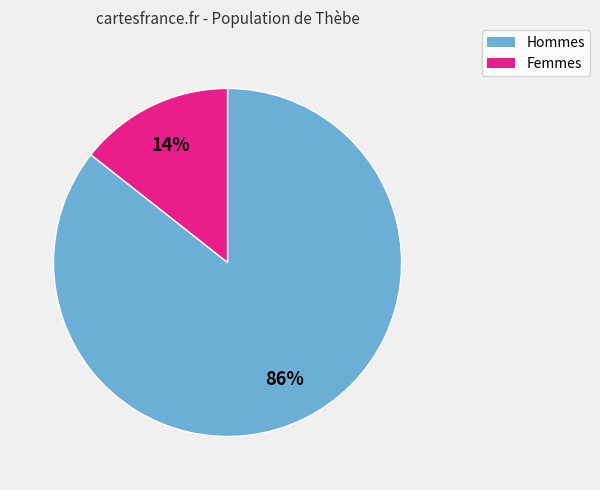

Is there any slice that represents more than half of the pie?

Yes